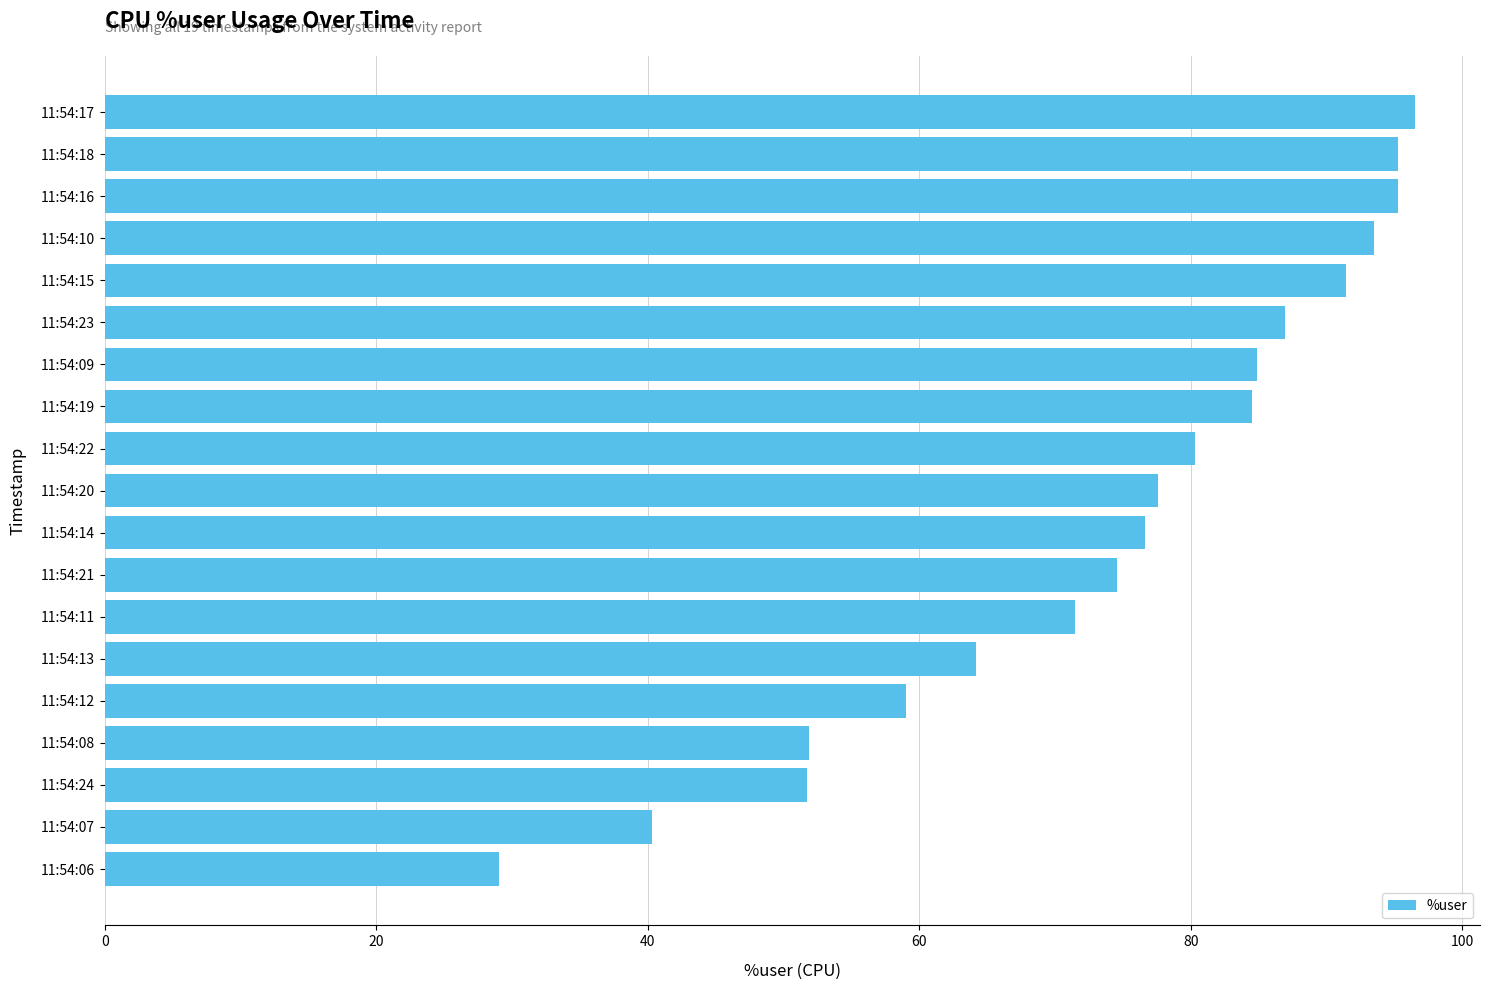

How many series are shown in this chart?

1